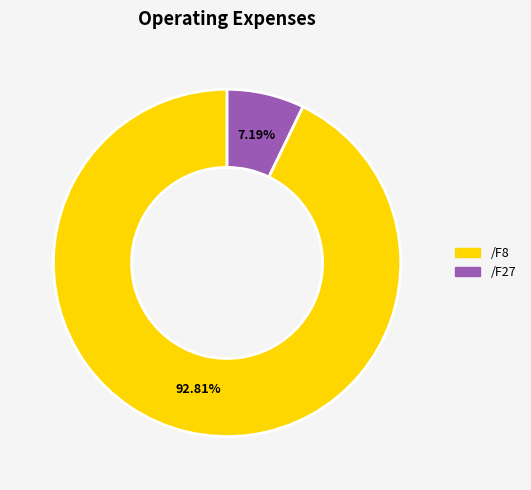

Is there any slice that represents more than half of the pie?

Yes